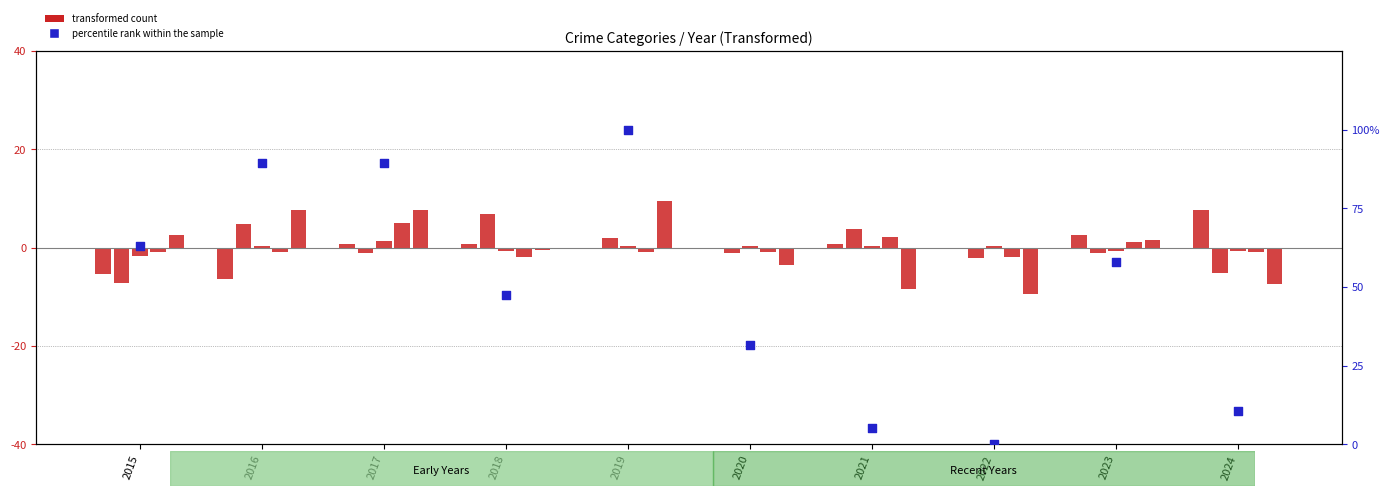

Which series has the widest spread of Y values?

percentile rank within the sample